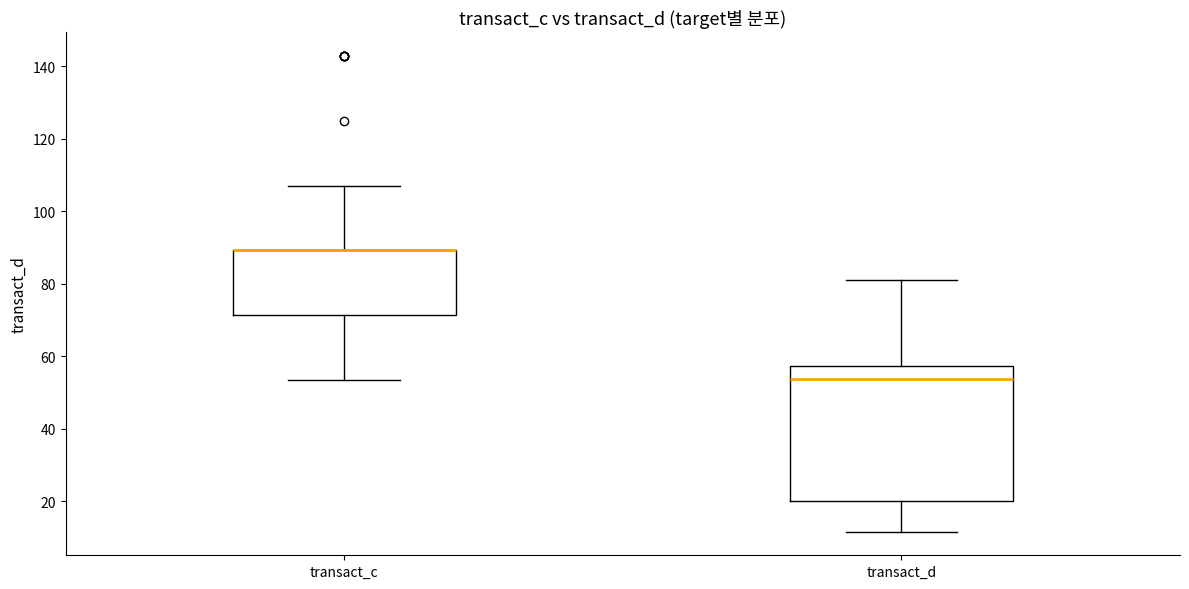

Reading left to right, transcribe this box plot: for each box, give where its median line is, the range the box spans, and where its two whiskers end, as read against the y-axis. The values are not printed on the chart, so give them approximately, as read against the axis.

transact_c: median 90 (drawn on the box's upper edge), box 72 to 90, whiskers 54 to 108
transact_d: median 54, box 20 to 58, whiskers 12 to 82